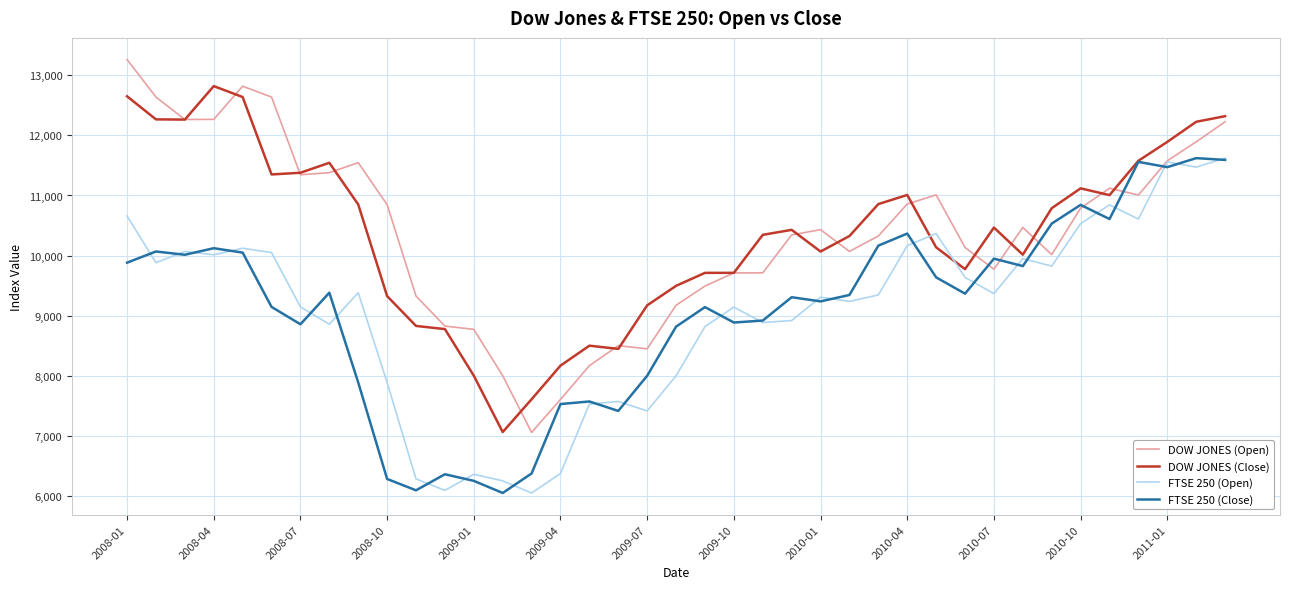

What is the highest value of the DOW JONES (Open) series?

13261.8